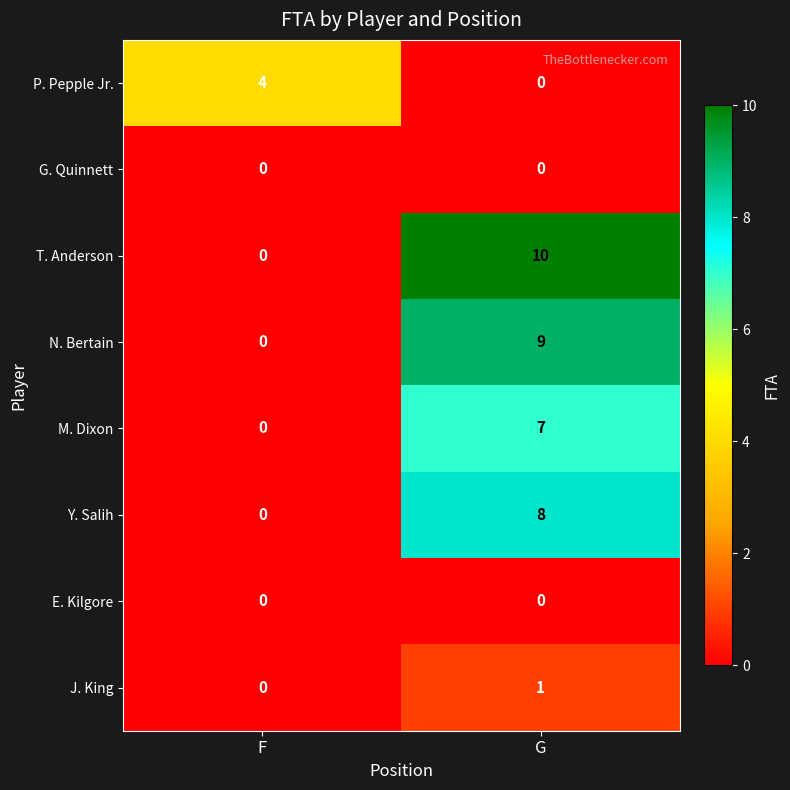

Where is Y. Salih nearest to the value 4?

F